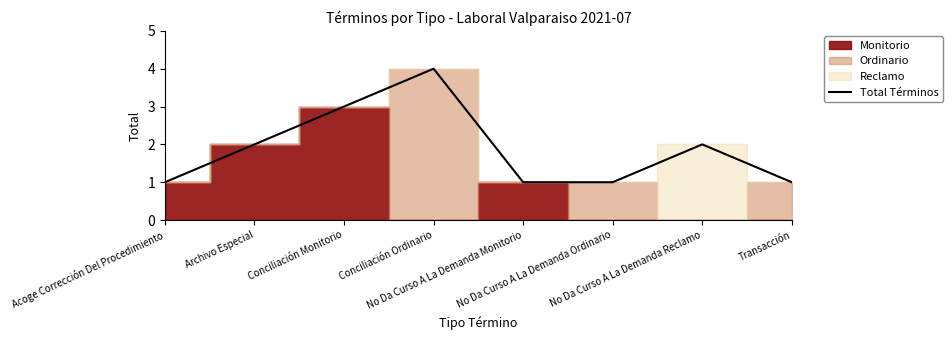

How many lines are shown in the chart?

1